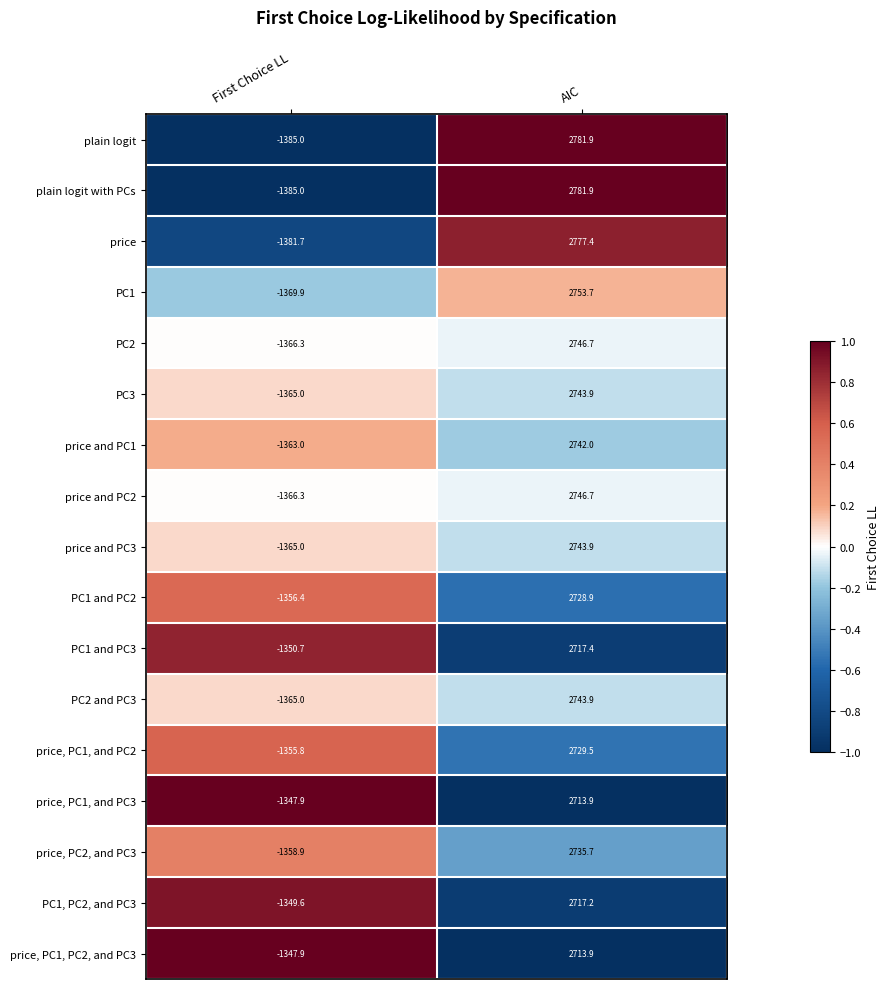

At which label does plain logit with PCs first exceed 2781?

AIC